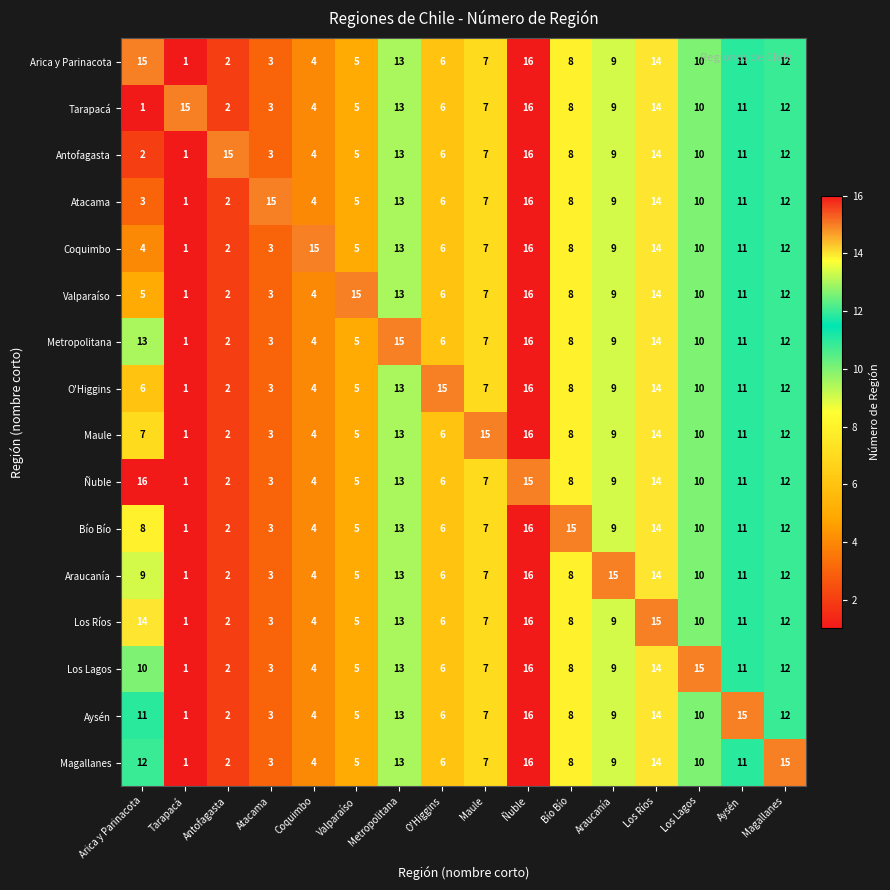

The value of Coquimbo at Antofagasta is 2. True or false?

True